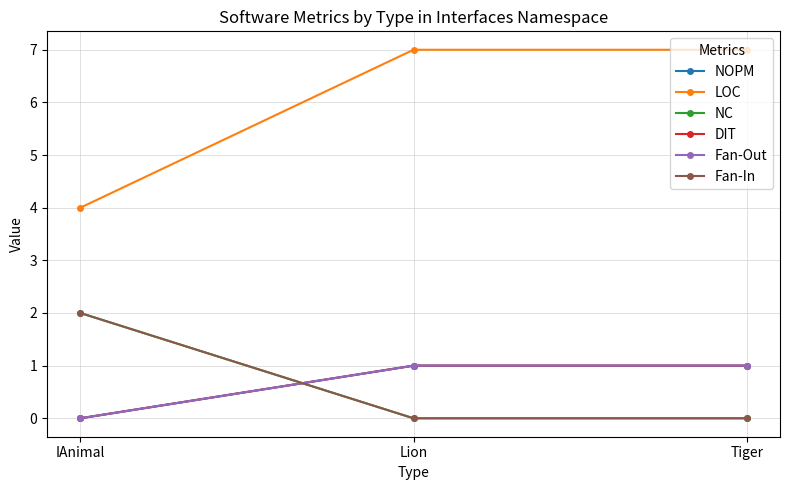

At which category is the sum across all series the highest?

Lion